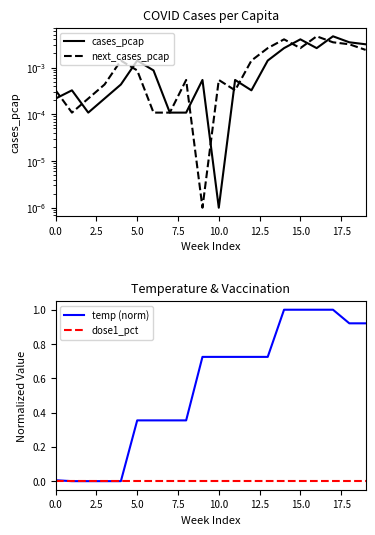

Which category has the lowest value in the temp (norm) series?

2.5